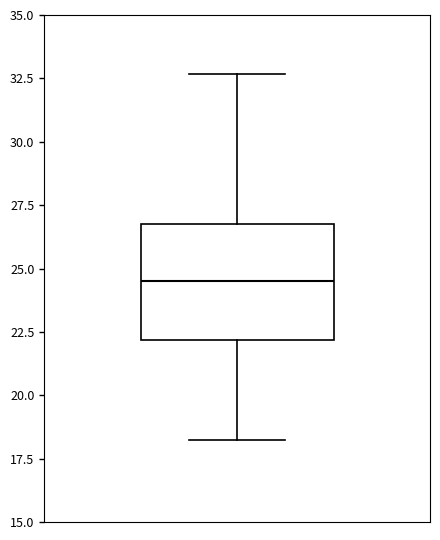

Where is the upper edge of the box on the y-axis? The values are not printed on the chart, so give them approximately, as read against the axis.

27.0